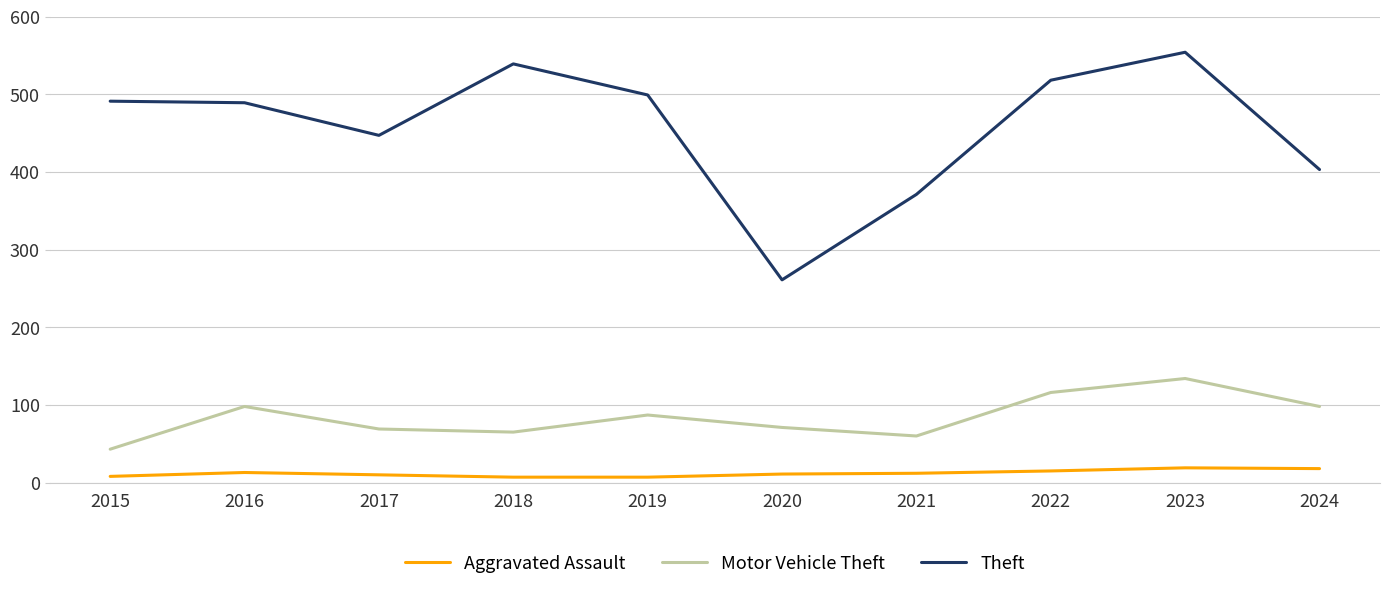

What is the sum of all Theft values?

4572